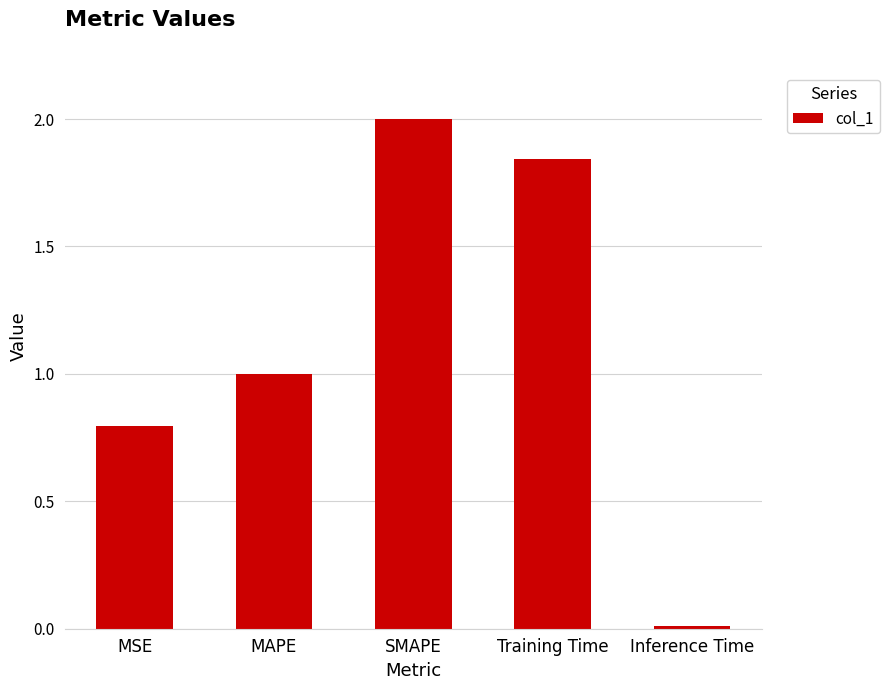

What is the label of the 2nd bar from the right?

Training Time